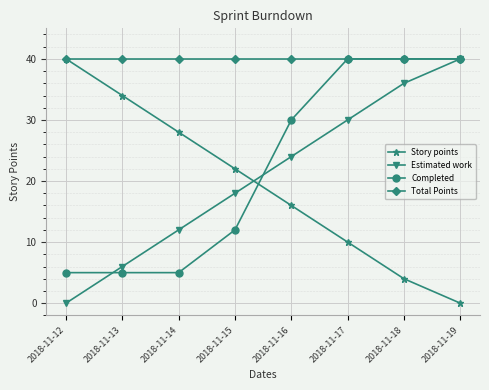

Rank the categories by Story points value from highest to lowest.

2018-11-12, 2018-11-13, 2018-11-14, 2018-11-15, 2018-11-16, 2018-11-17, 2018-11-18, 2018-11-19